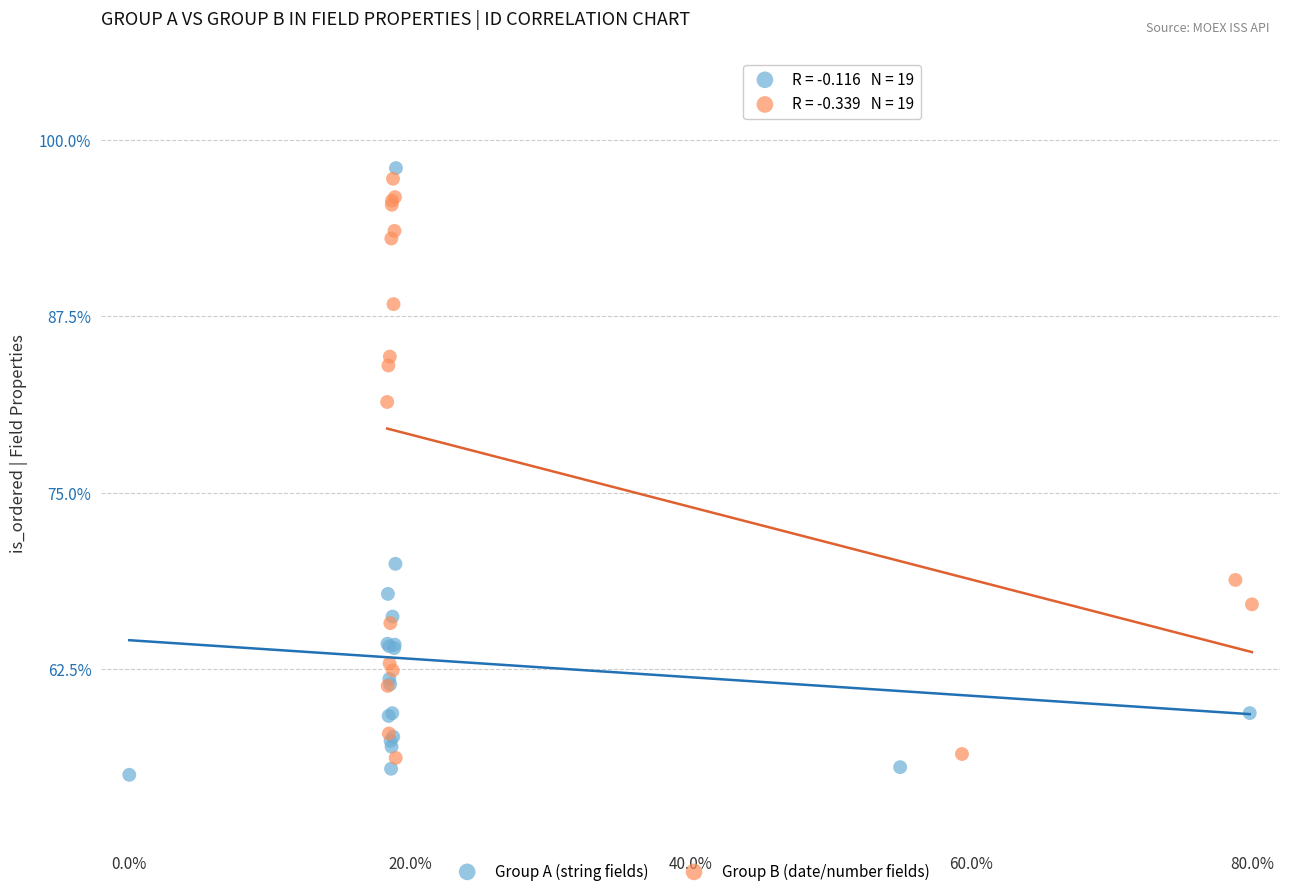

Which series has the widest spread of Y values?

Group A (string fields)